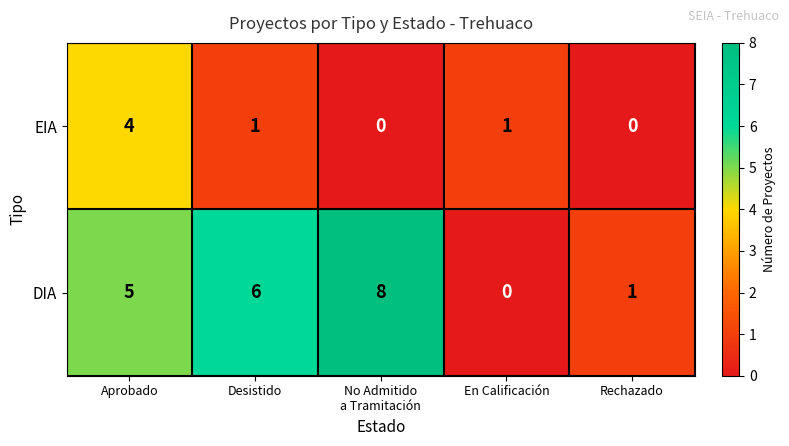

What is the spread (max minus min) of values at Desistido?

5